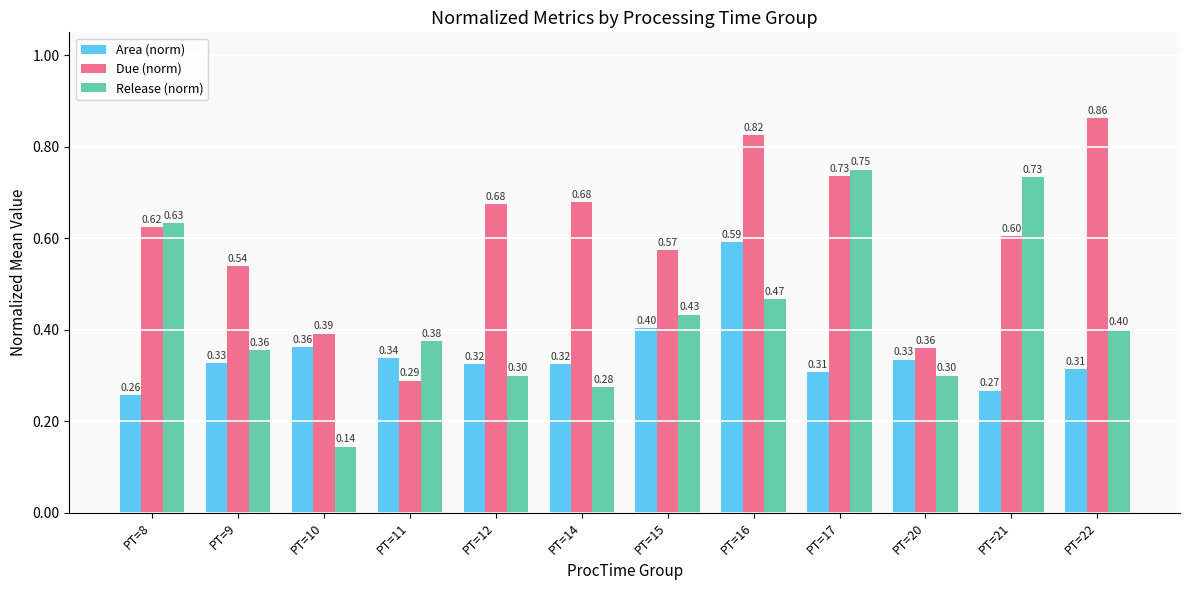

What is the average value of the Area (norm) series?

0.3